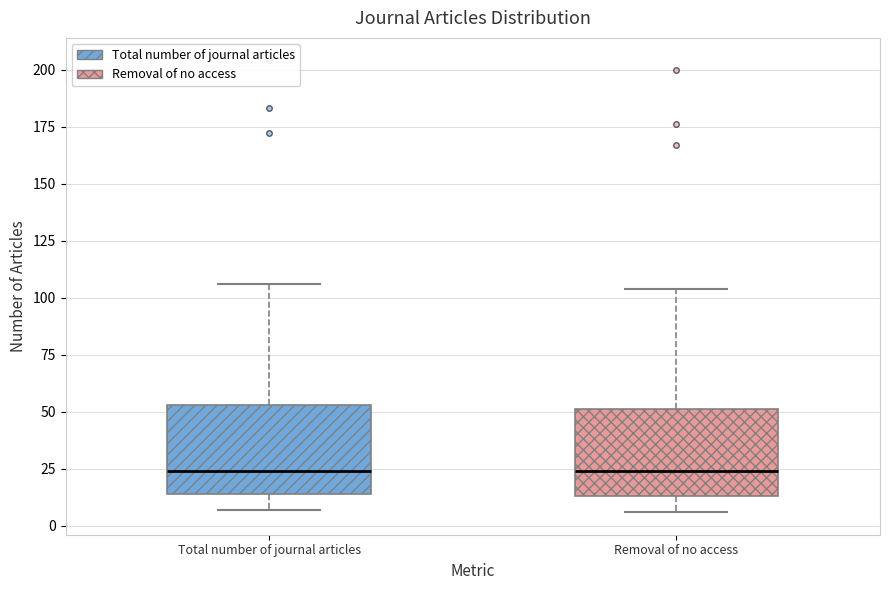

Reading left to right, transcribe this box plot: for each box, give where its median line is, the range the box spans, and where its two whiskers end, as read against the y-axis. The values are not printed on the chart, so give them approximately, as read against the axis.

Total number of journal articles: median 25, box 15 to 55, whiskers 5 to 105
Removal of no access: median 25, box 15 to 50, whiskers 5 to 105